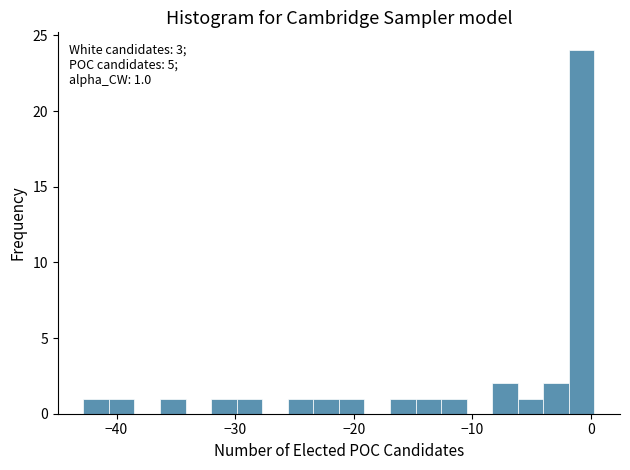

Around what value on the x-axis is the tallest bar? Give the approximate position of its centre, as read against the axis.

-1